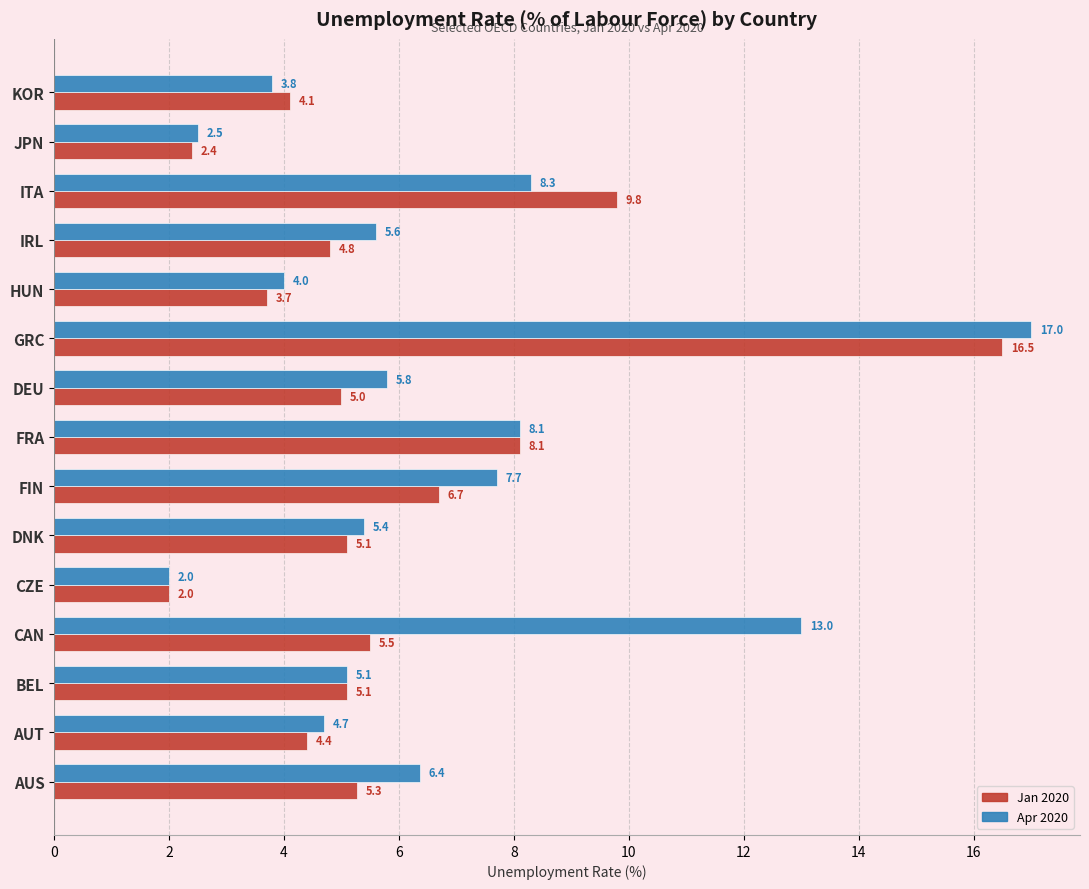

Which series has the largest total across all categories?

Apr 2020